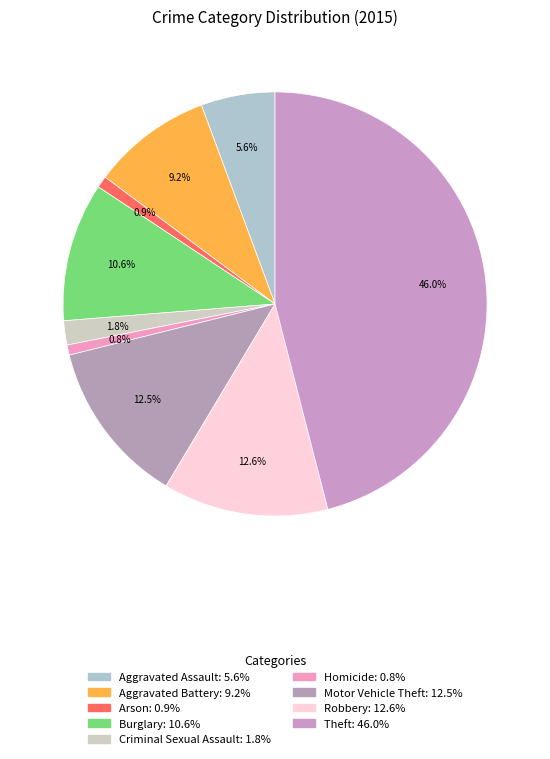

Combined, do Arson and Robbery account for over 50%?

No